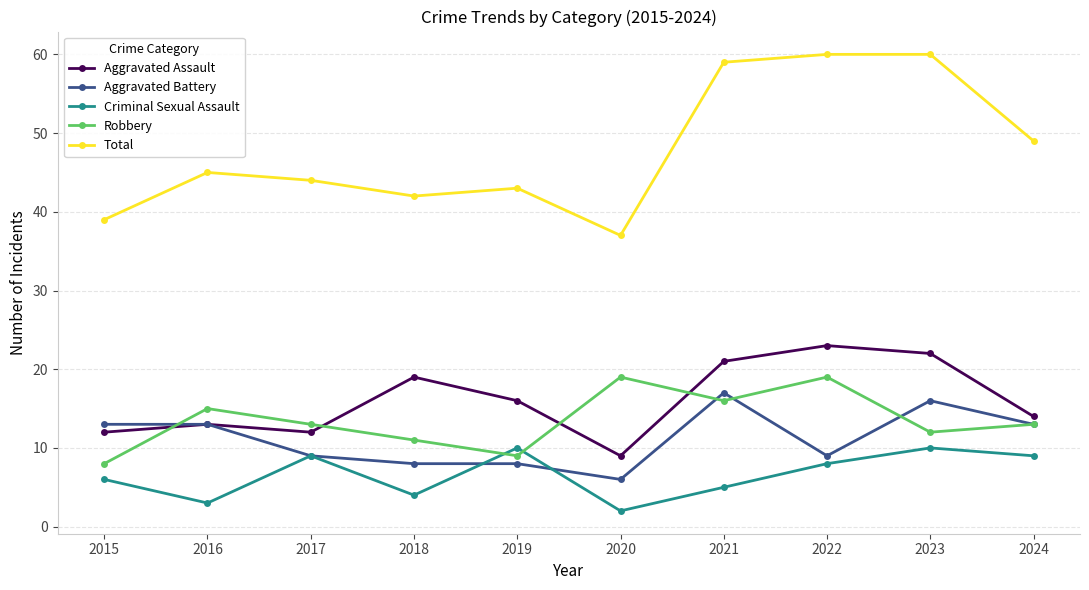

What is the sum of the Total values at 2018 and 2019?

85